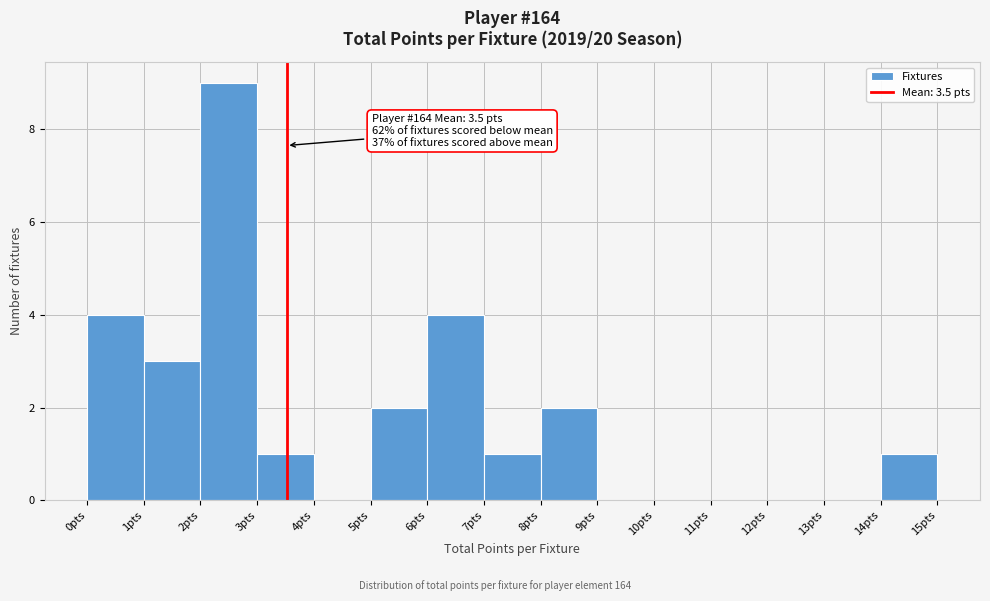

Over which range of the x-axis is the bar tallest?

2 to 3